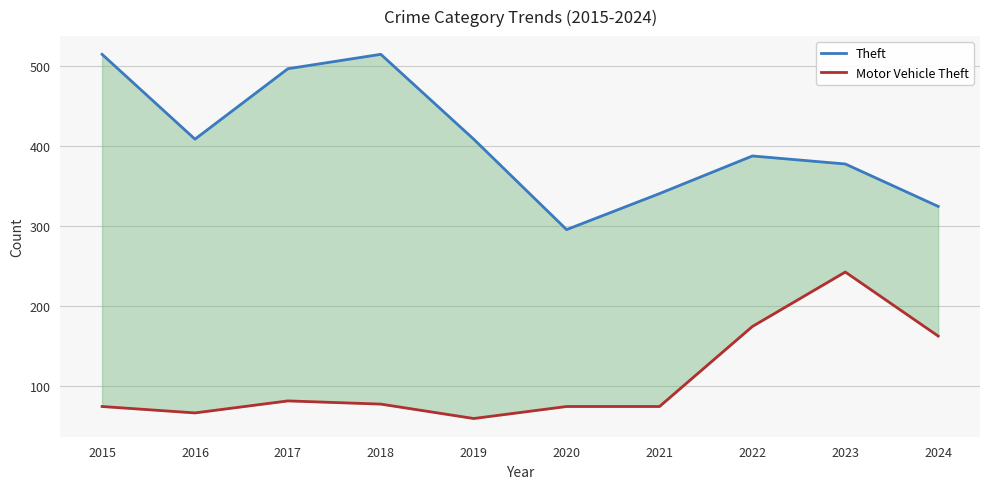

List the labels in order of Theft value, smallest first.

2020, 2024, 2021, 2023, 2022, 2016, 2019, 2017, 2015, 2018